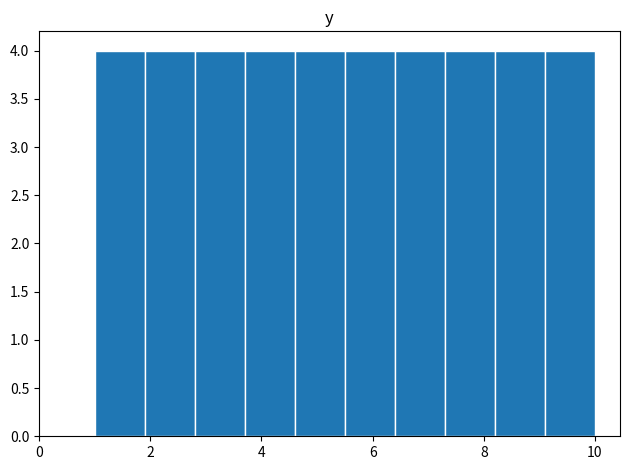

How tall is the bar that spans 8.2 to 9.1 on the x-axis? Neither the bar edges nor the heights are printed on the chart, so give them approximately, as read against the axes.

4